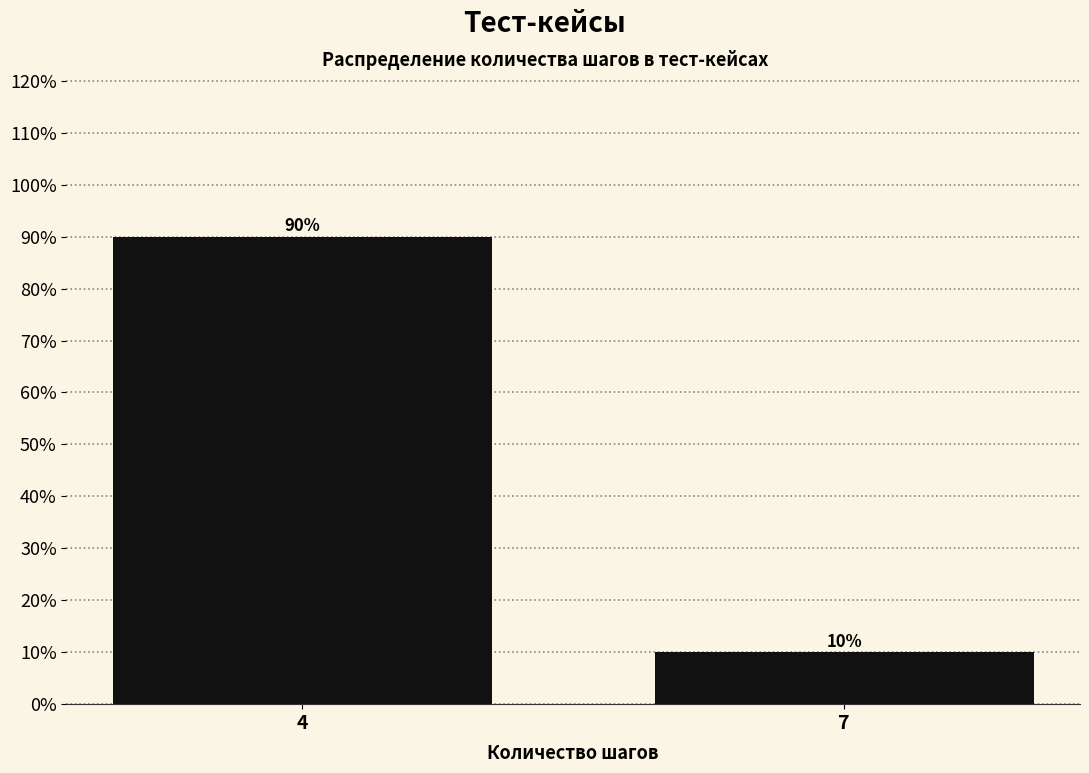

Reading left to right, list all the values displayed in this chart.

90	10